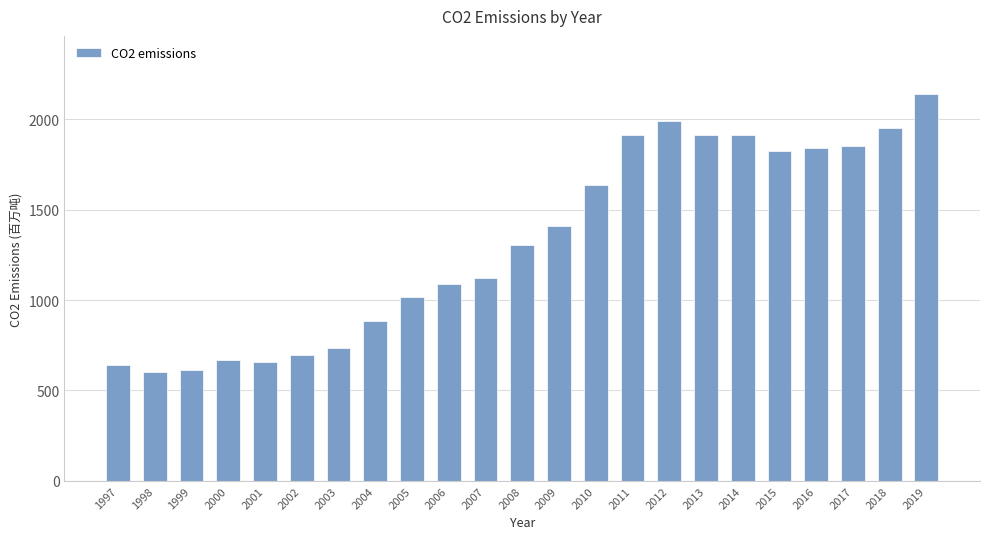

What is the value of the 1st bar from the left?

643.7